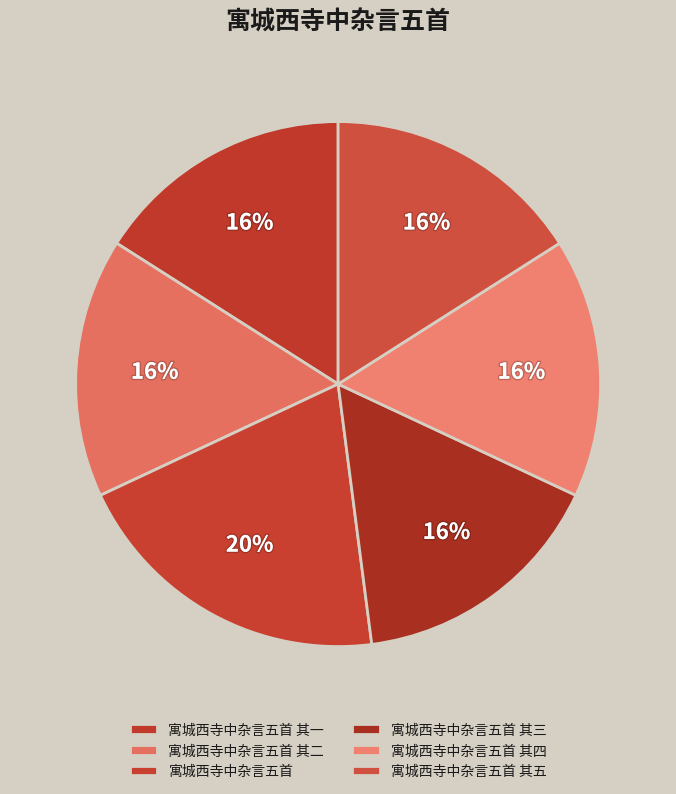

To the nearest percent, what percentage of the pie is 寓城西寺中杂言五首 其二?

16%